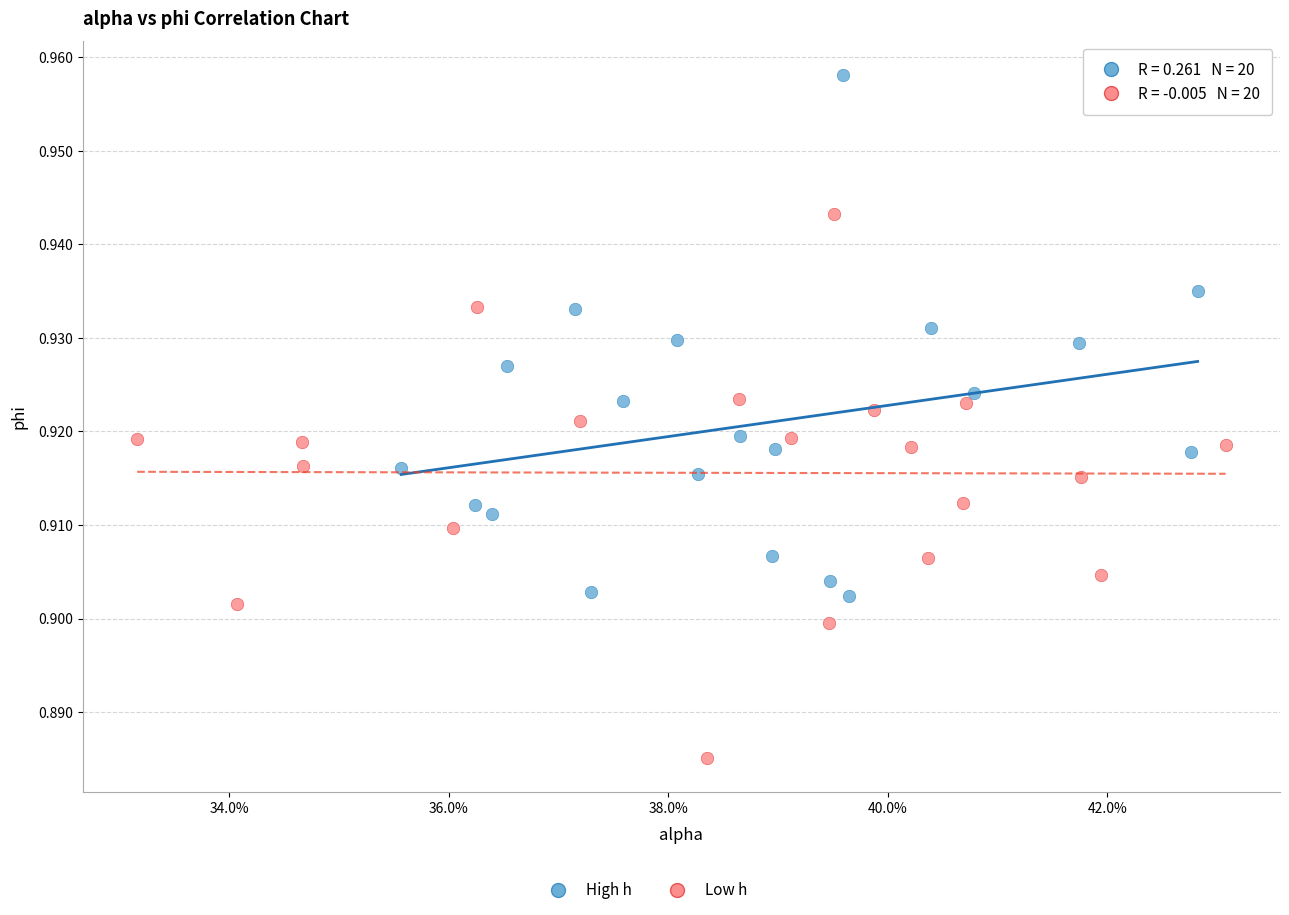

Which series has the largest Y range (max minus min)?

Low h